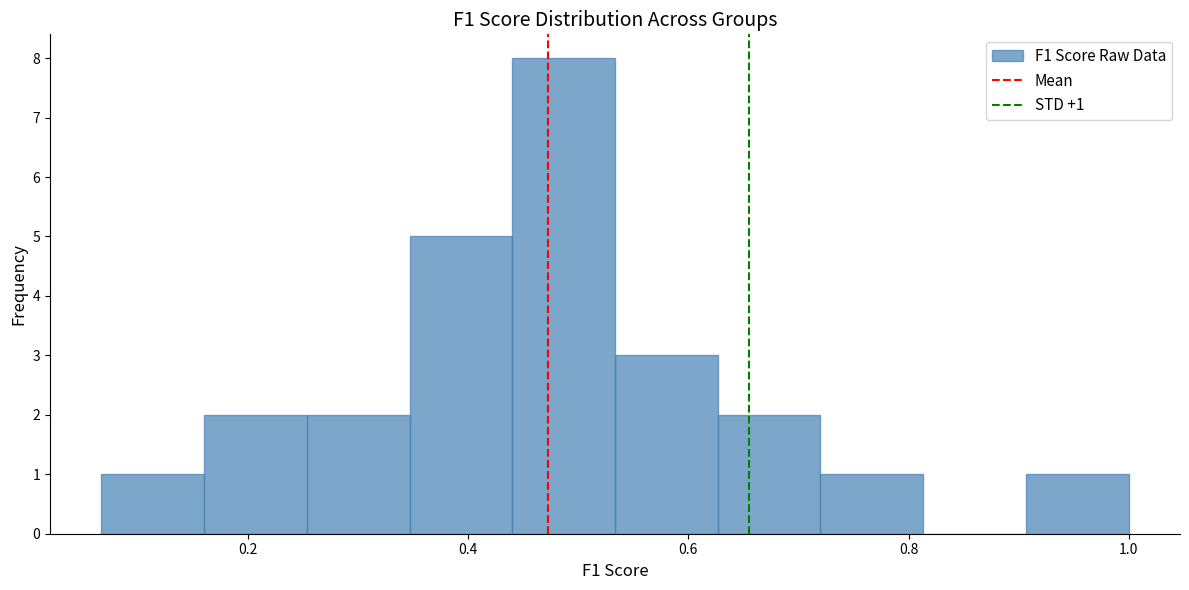

Which range on the x-axis has the tallest bar?

0.44 to 0.54